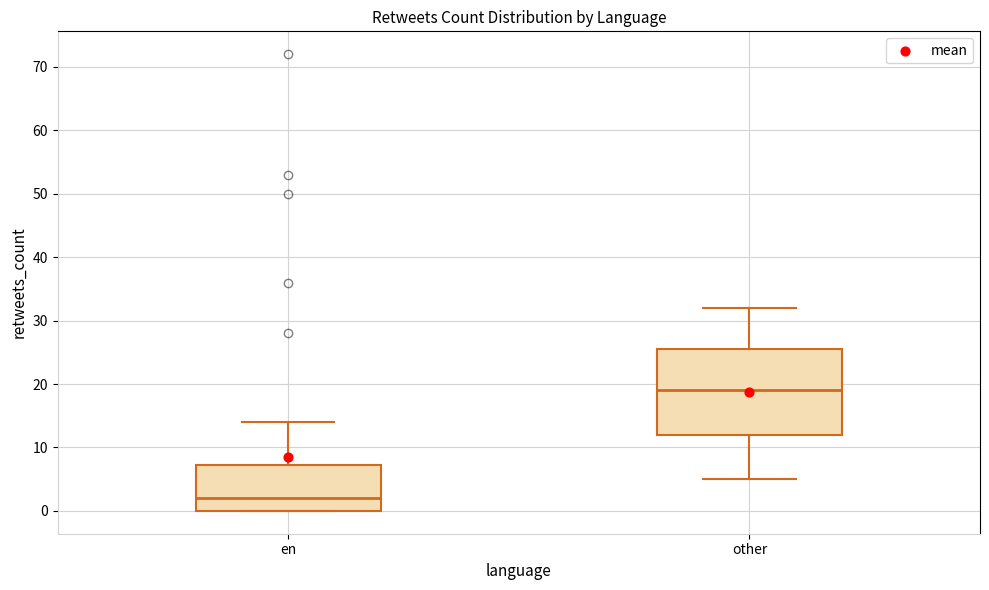

Comparing the boxes themselves (not the whiskers), which one is the tallest?

other